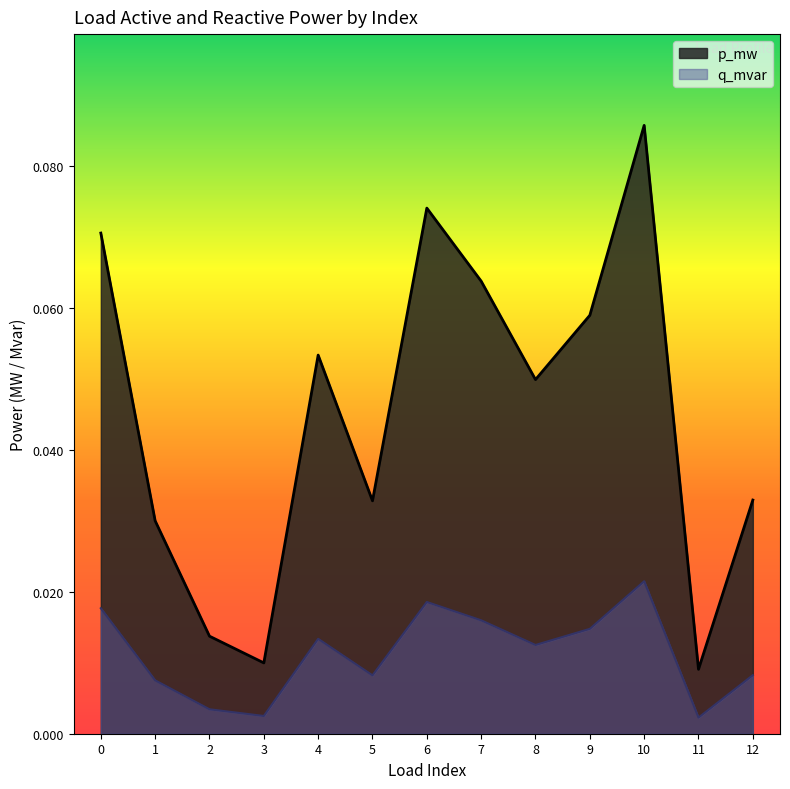

Reading left to right, list all the values displayed in this chart.

p_mw: 0.1	0.0	0.0	0.0	0.1	0.0	0.1	0.1	0.0	0.1	0.1	0.0	0.0
q_mvar: 0.0	0.0	0.0	0.0	0.0	0.0	0.0	0.0	0.0	0.0	0.0	0.0	0.0